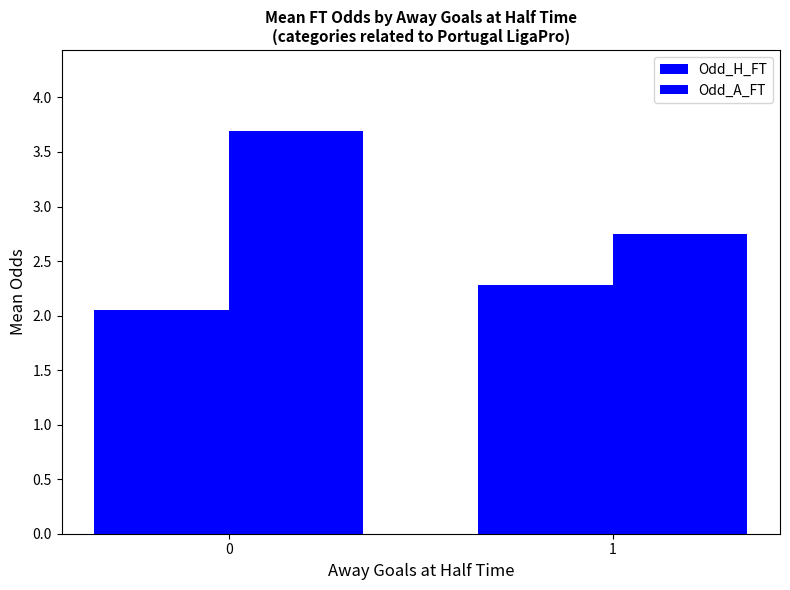

How many groups of bars are there?

2